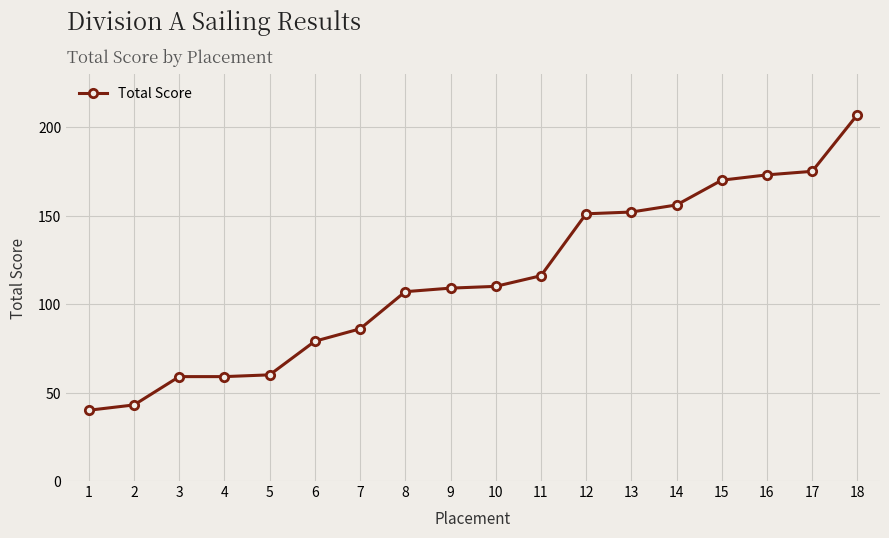

The chart shows a value of 282 at 17. True or false?

False